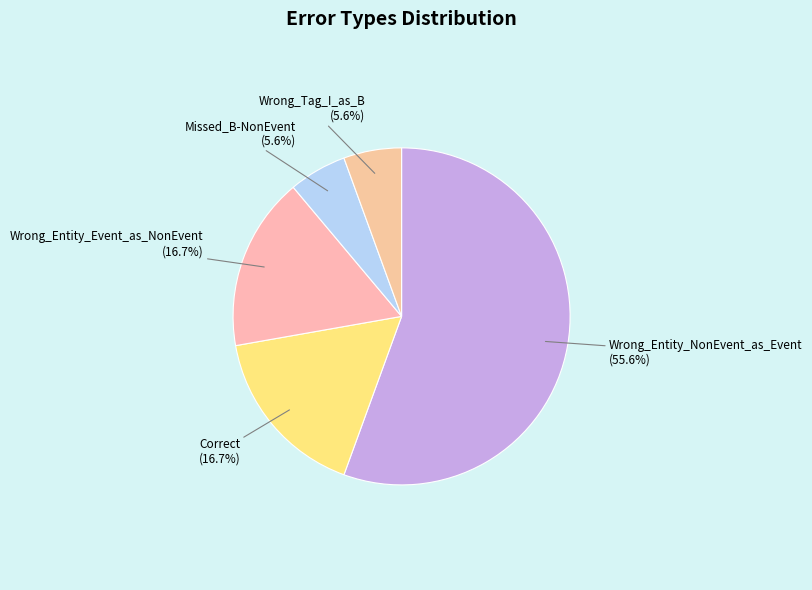

Does Wrong_Entity_NonEvent_as_Event represent more than half of the total?

Yes